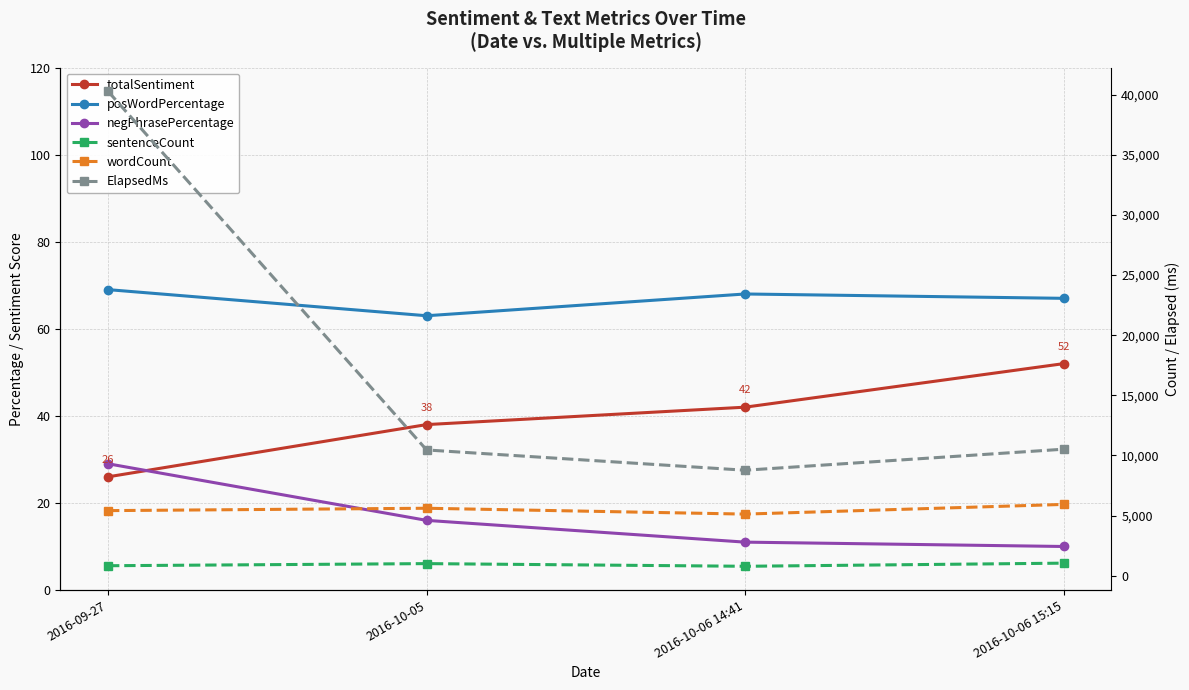

Reading left to right, extract all data points from this chart.

totalSentiment: 2016-09-27=26	2016-10-05=38	2016-10-06 14:41=42	2016-10-06 15:15=52
posWordPercentage: 2016-09-27=69	2016-10-05=63	2016-10-06 14:41=68	2016-10-06 15:15=67
negPhrasePercentage: 2016-09-27=29	2016-10-05=16	2016-10-06 14:41=11	2016-10-06 15:15=10
sentenceCount: 2016-09-27=833	2016-10-05=1008	2016-10-06 14:41=787	2016-10-06 15:15=1047
wordCount: 2016-09-27=5414	2016-10-05=5611	2016-10-06 14:41=5125	2016-10-06 15:15=5930
ElapsedMs: 2016-09-27=40268	2016-10-05=10457	2016-10-06 14:41=8771	2016-10-06 15:15=10520